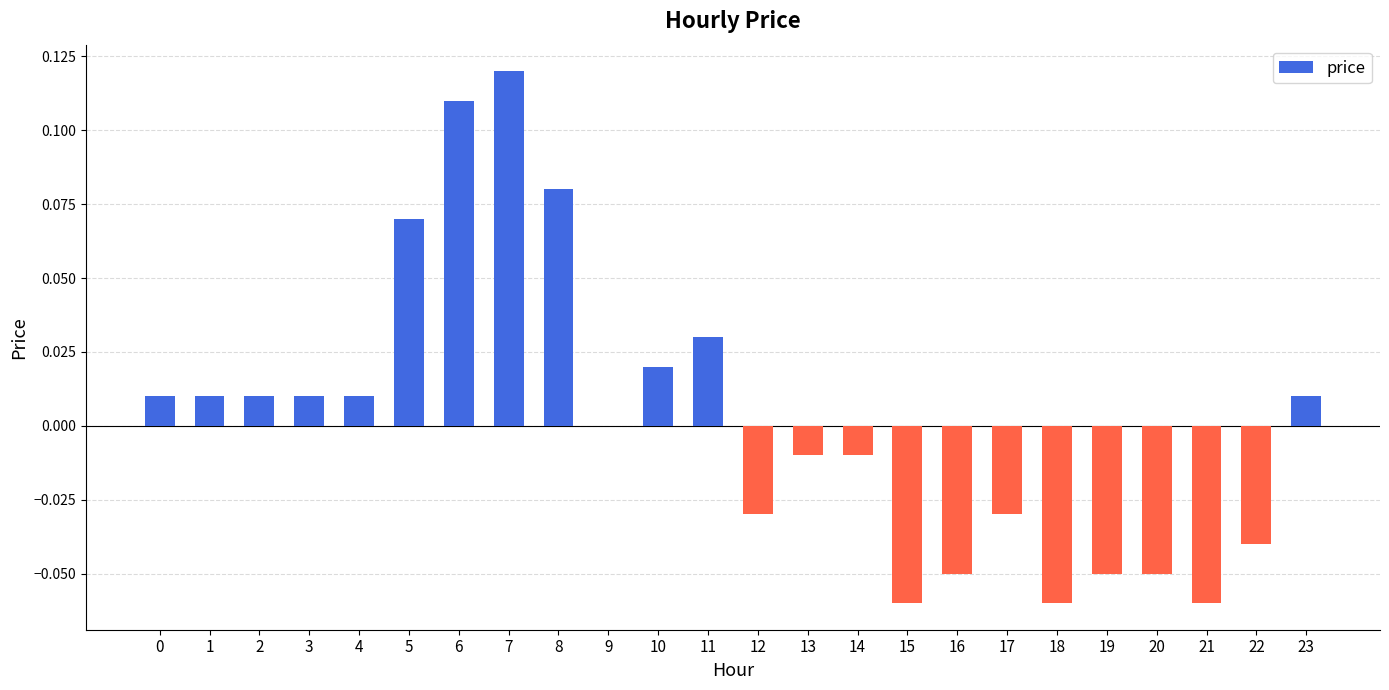

The value at 10 is 0.0. True or false?

True